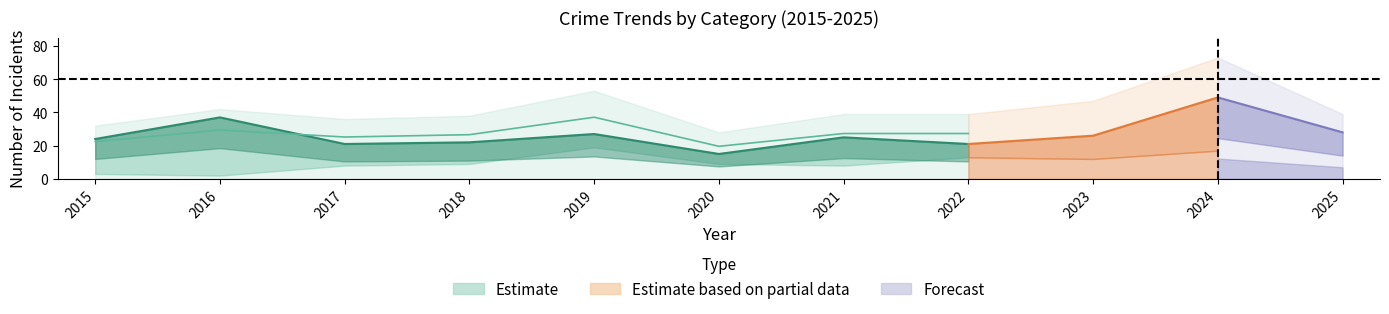

Between 2025 and 2015, which is larger?

2015